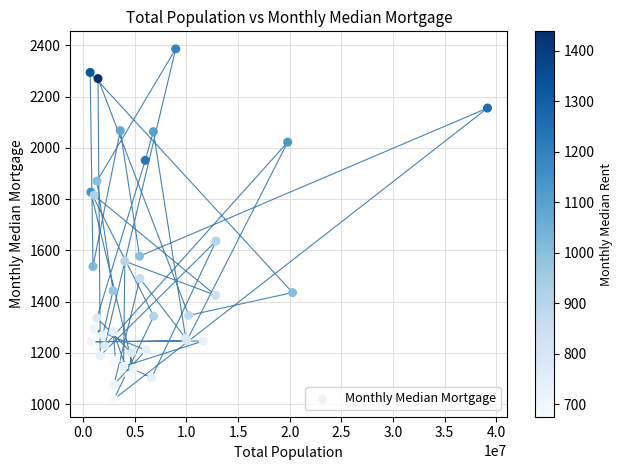

What Y value in the scatter plot is closest to 1702?

1636